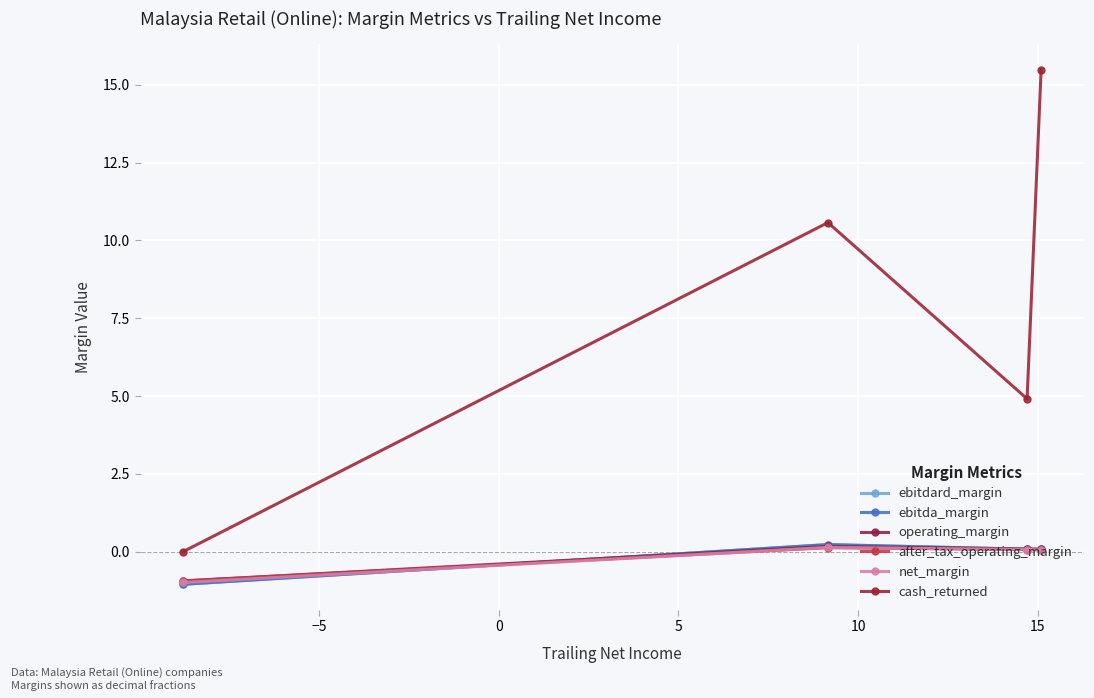

How many interior local valleys does the ebitda_margin series have?

1